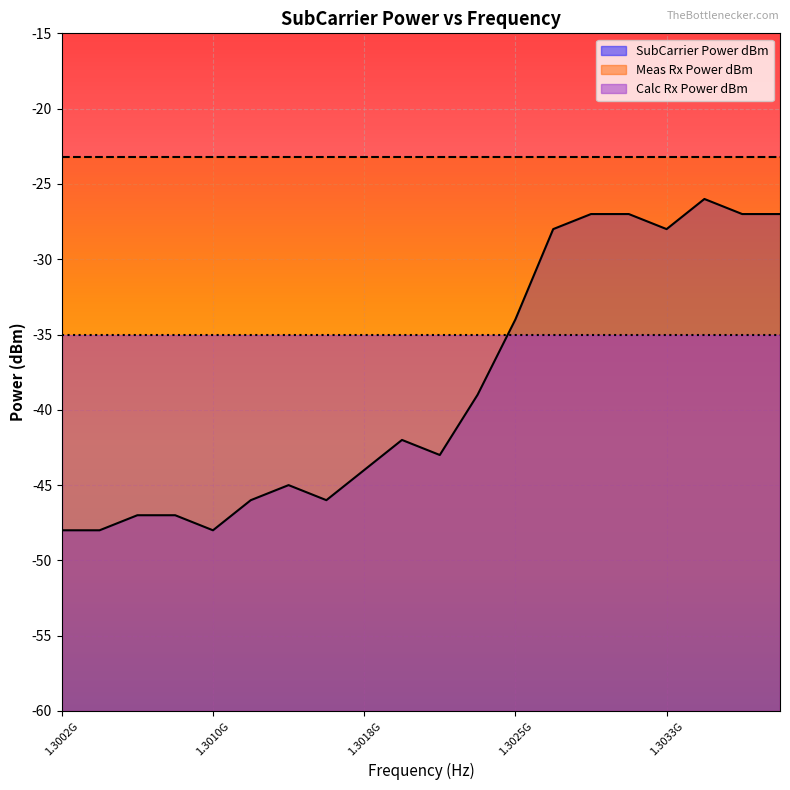

What is the difference between the SubCarrier Power dBm values at 1302539062.5 and 1300390625?

14.0